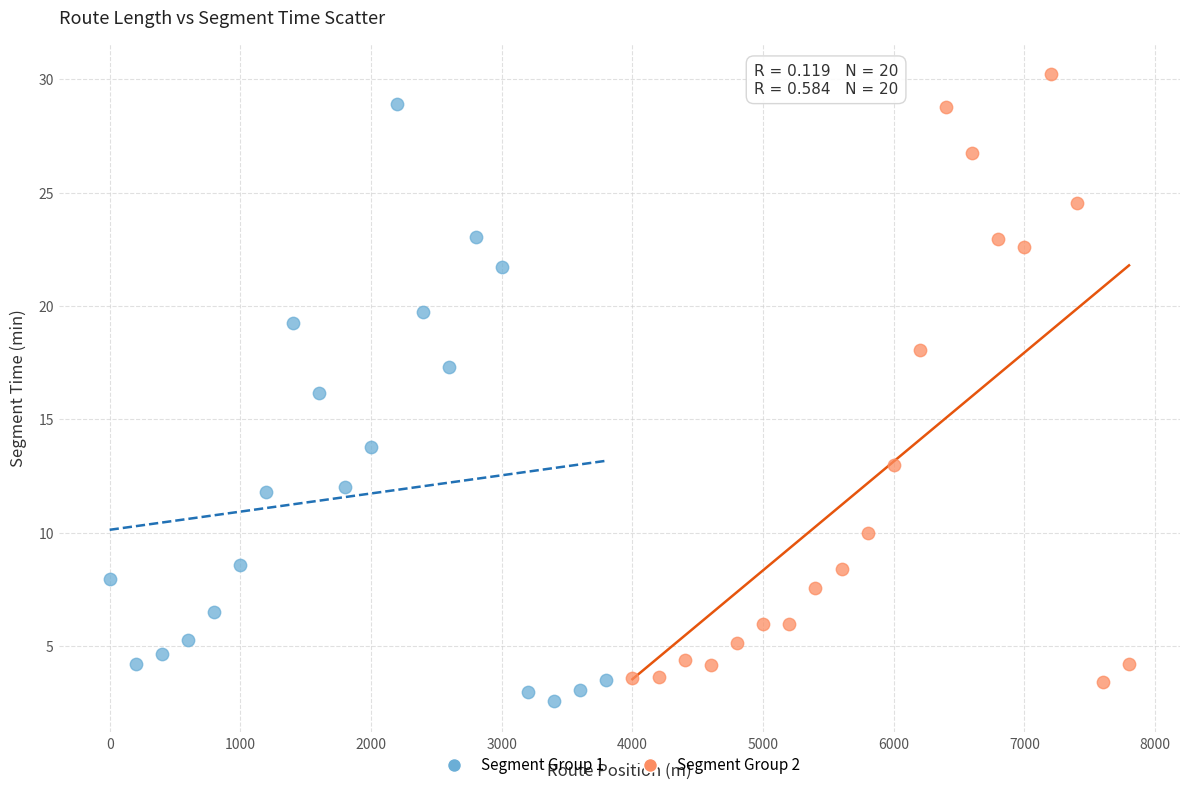

Which series contains the highest Y value?

Segment Group 2